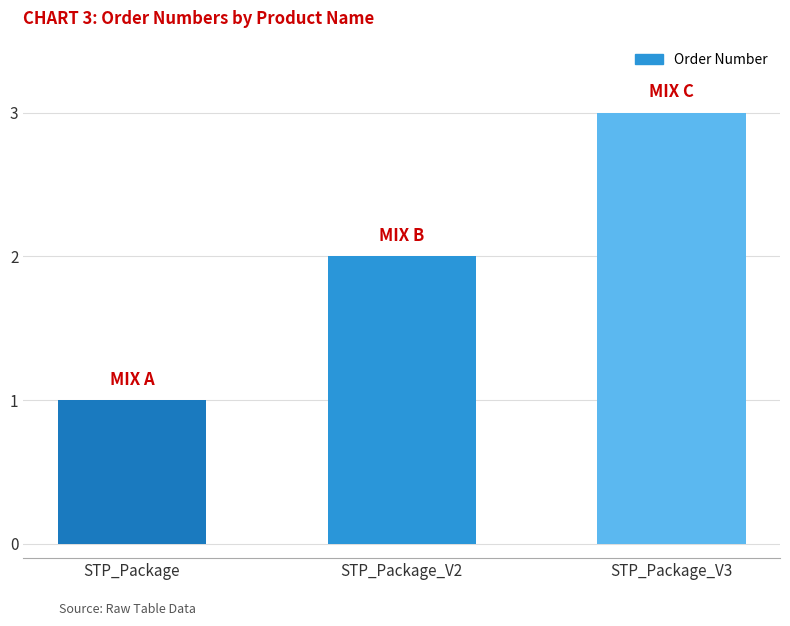

Between STP_Package_V3 and STP_Package_V2, which is larger?

STP_Package_V3